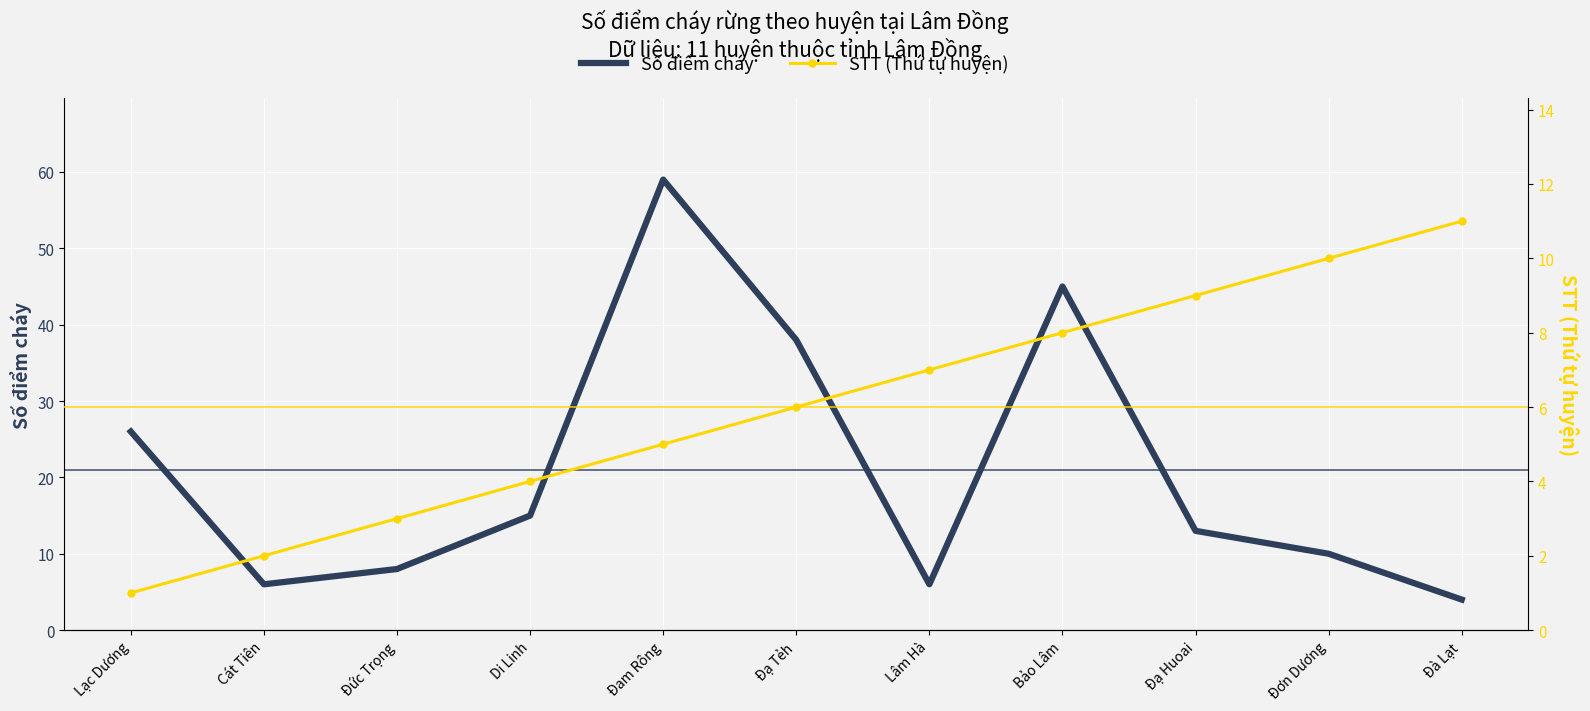

How many STT (Thứ tự huyện) values are between 3 and 9?

7